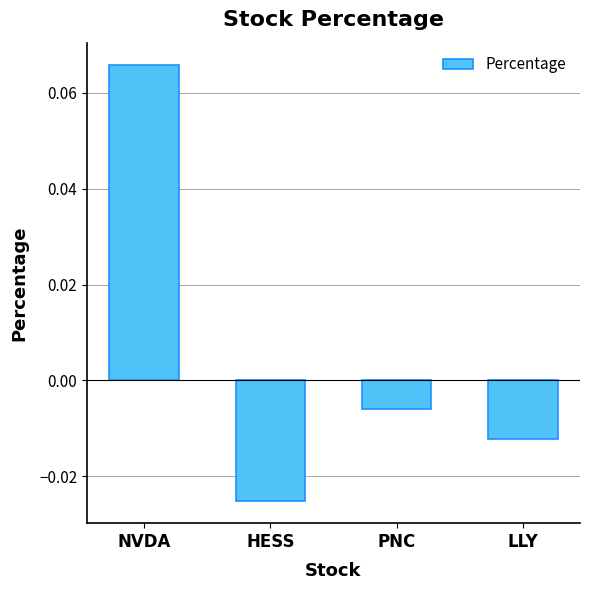

List the labels in order of value, smallest first.

HESS, LLY, PNC, NVDA